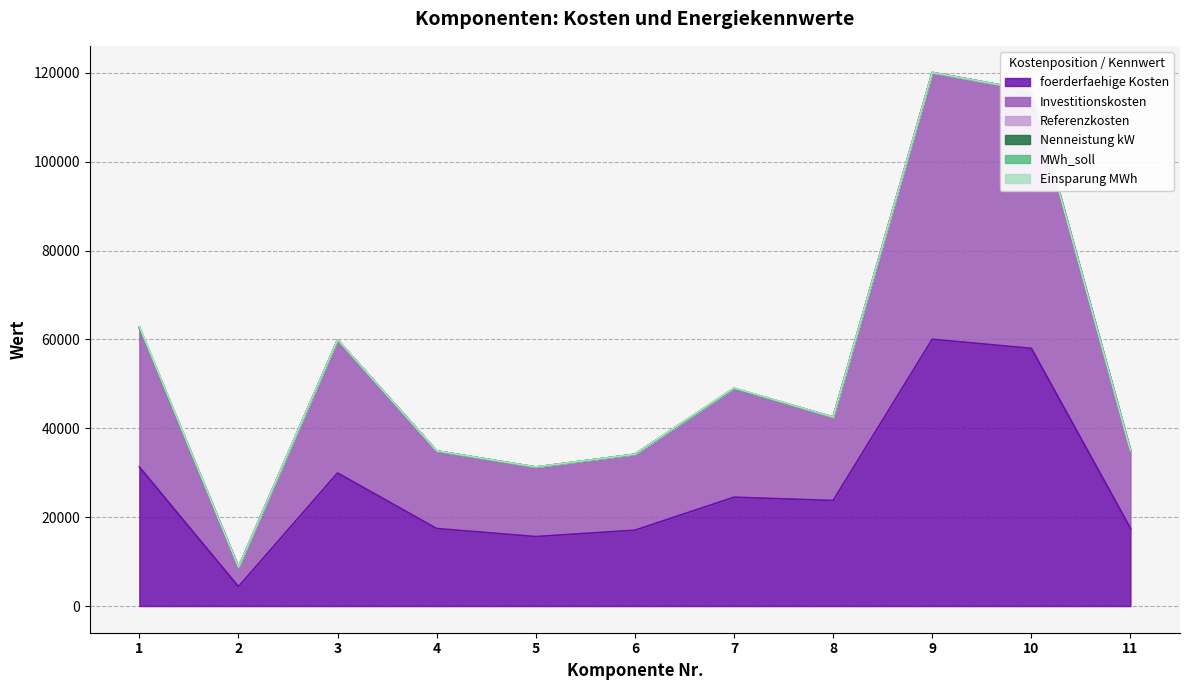

What is the maximum value shown in the chart?

60038.0